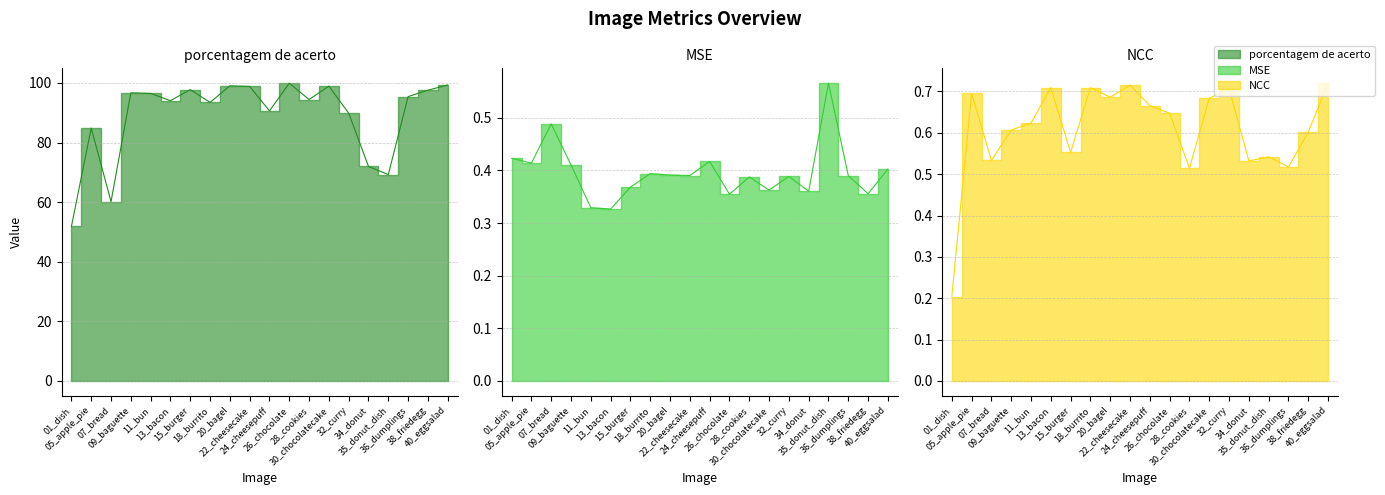

Which series has the largest total across all categories?

porcentagem de acerto